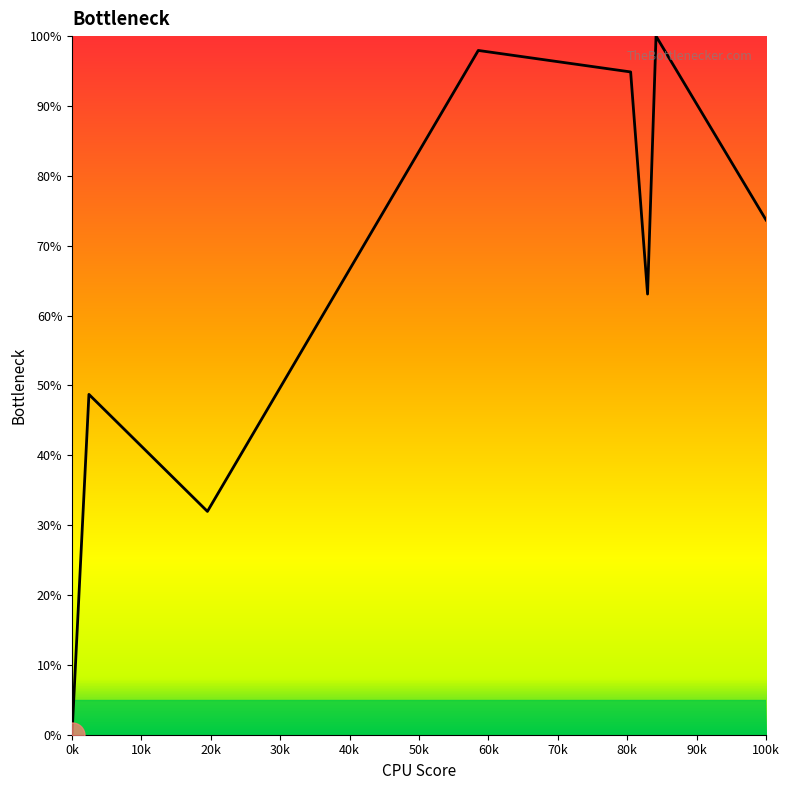

How many interior local peaks (higher than both neighbors) does the data have?

3